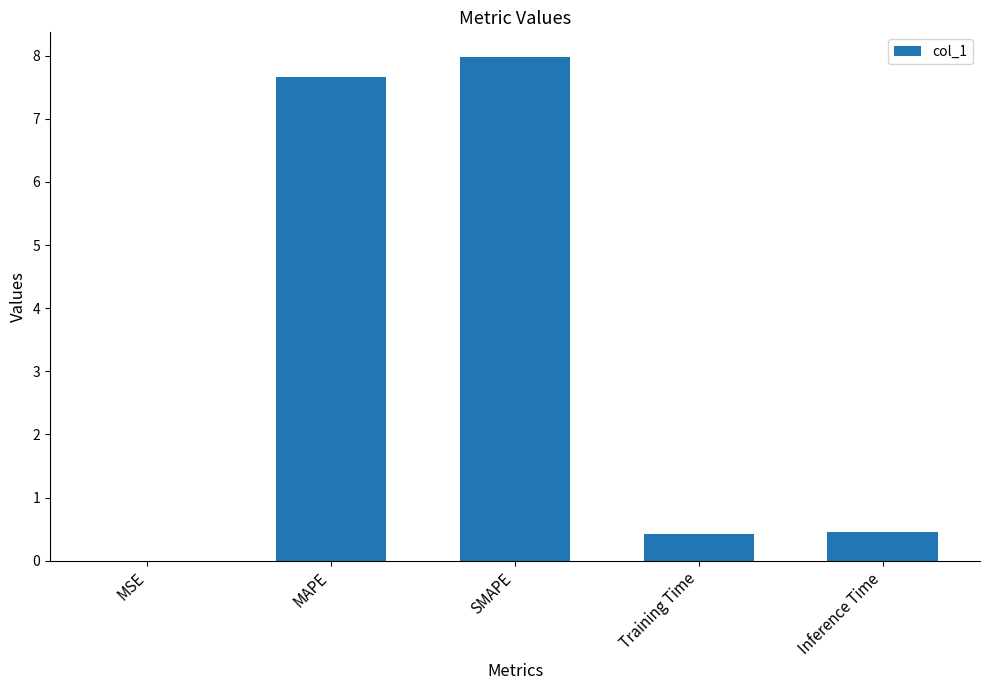

Are the bars grouped side by side (vs. stacked)?

No